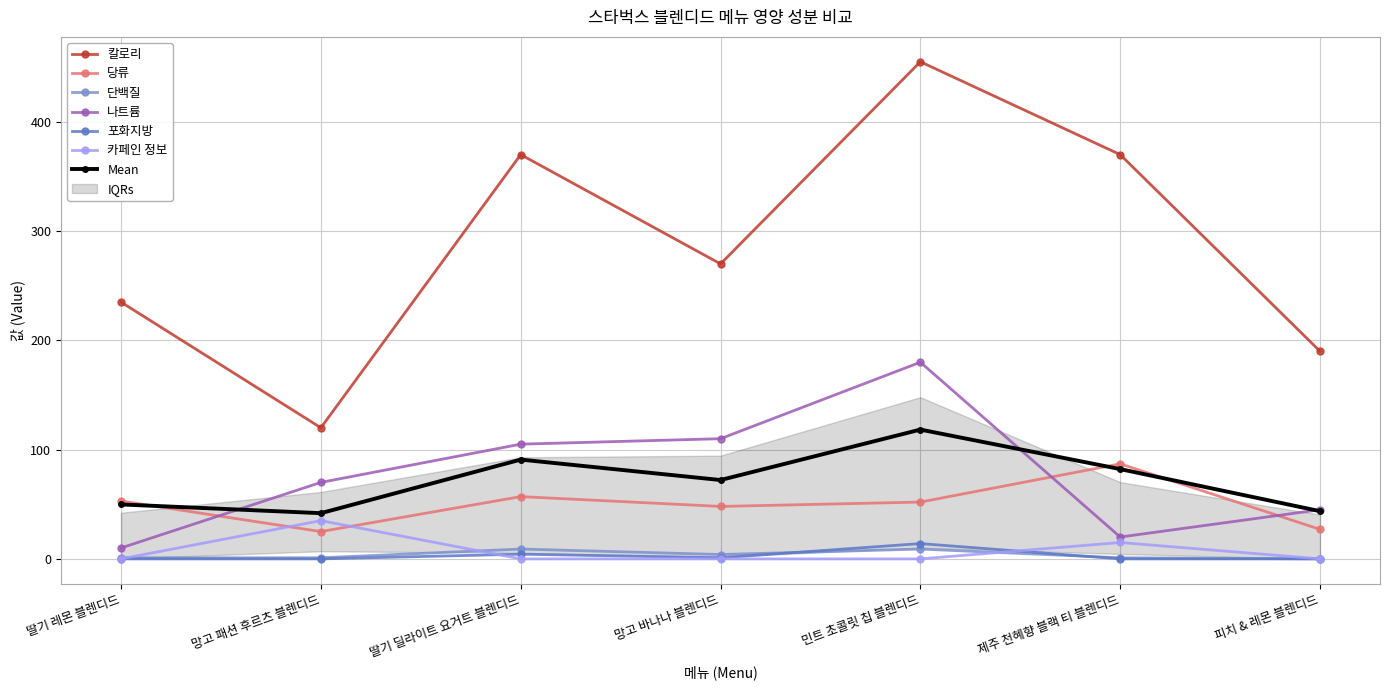

List the labels in order of 당류 value, smallest first.

망고 패션 후르츠 블렌디드, 피치 & 레몬 블렌디드, 망고 바나나 블렌디드, 민트 초콜릿 칩 블렌디드, 딸기 레몬 블렌디드, 딸기 딜라이트 요거트 블렌디드, 제주 천혜향 블랙 티 블렌디드